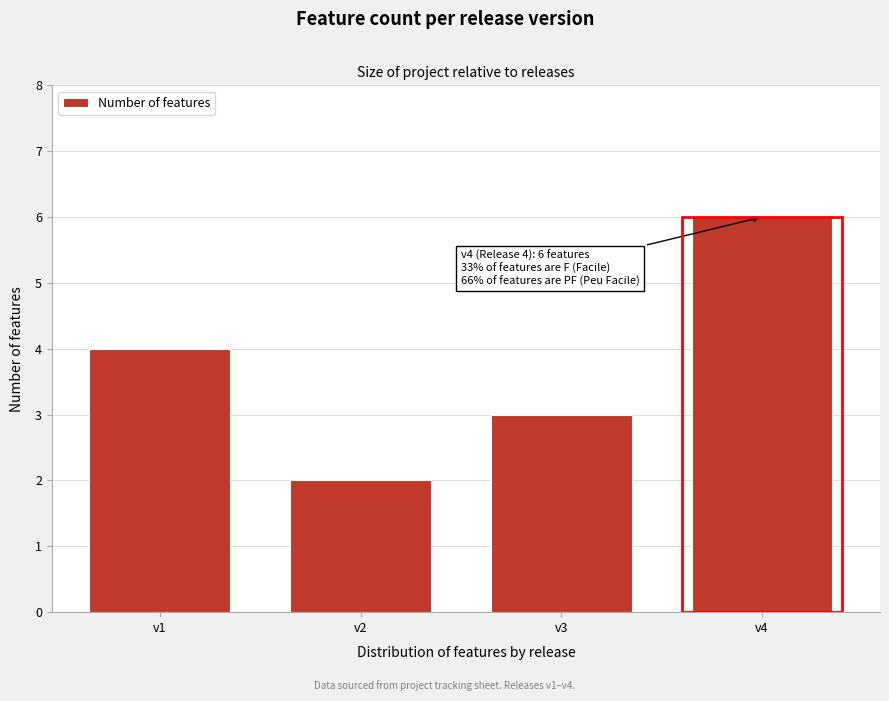

Reading left to right, what are all the values shown in this chart?

v1=4	v2=2	v3=3	v4=6